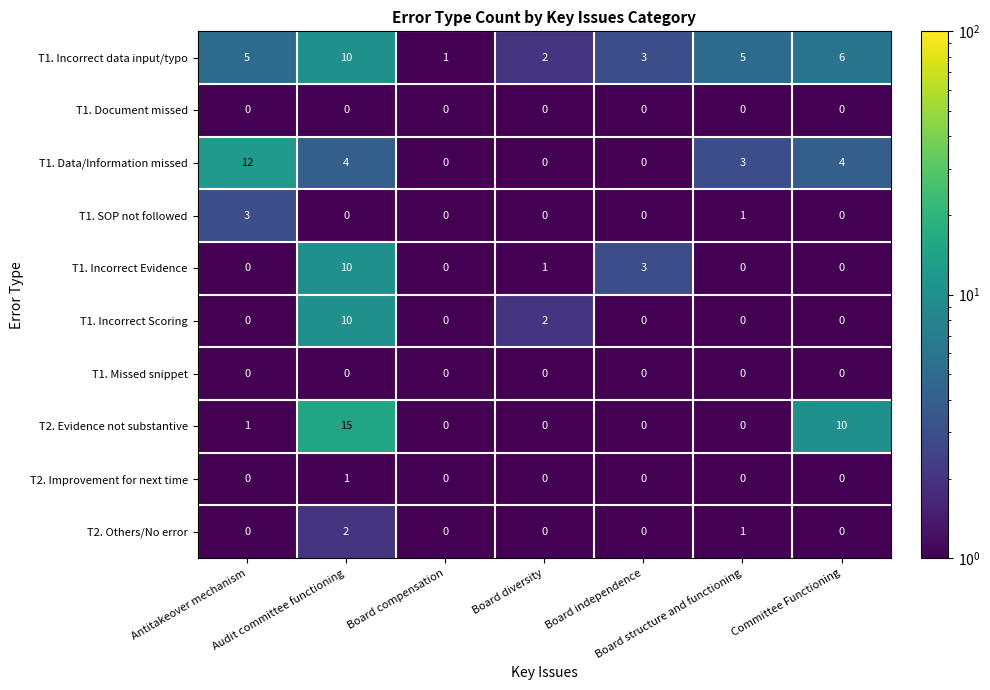

At which category is the sum across all series the highest?

Audit committee functioning